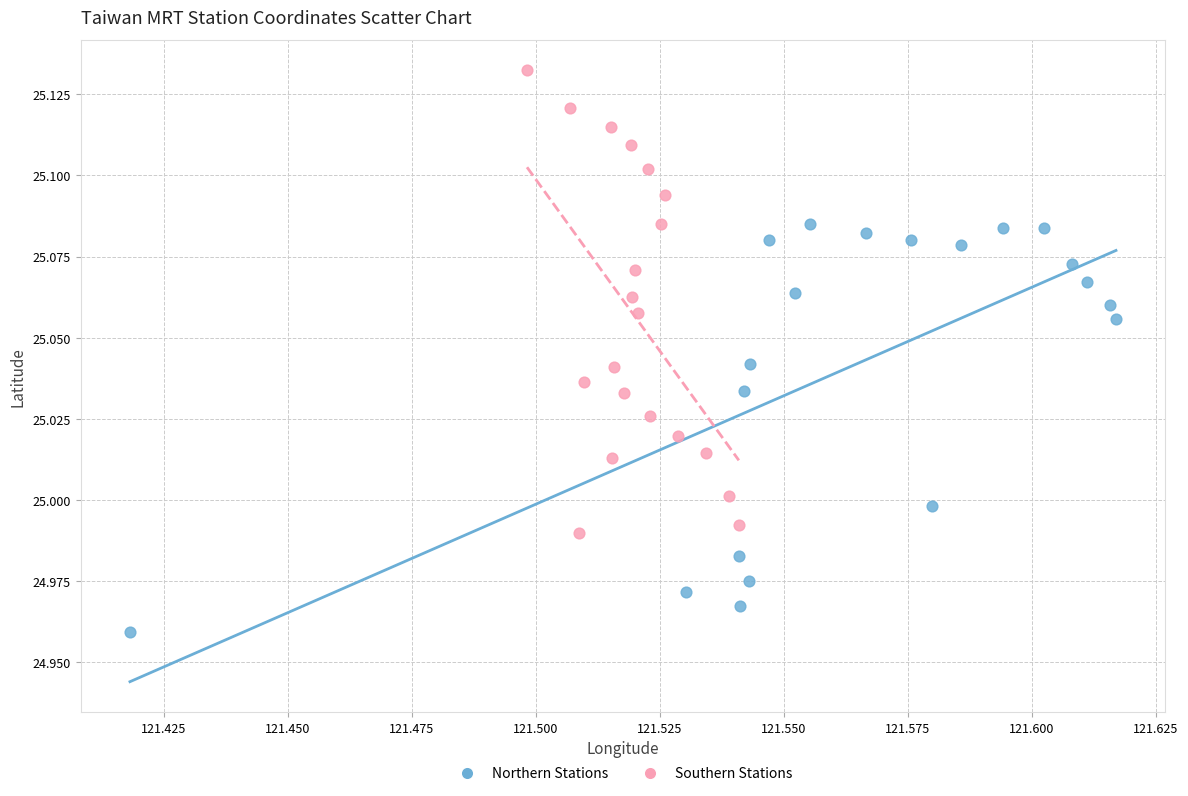

Which series has the widest spread of Y values?

Southern Stations